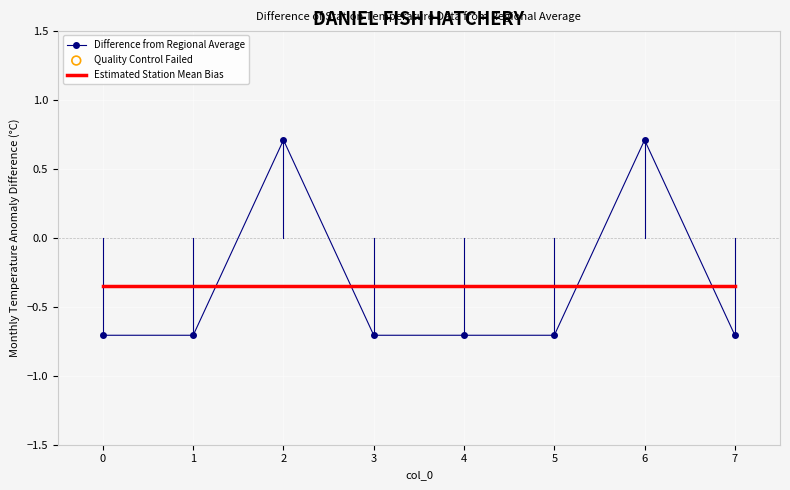

What is the total value across all series at 7?

-1.1